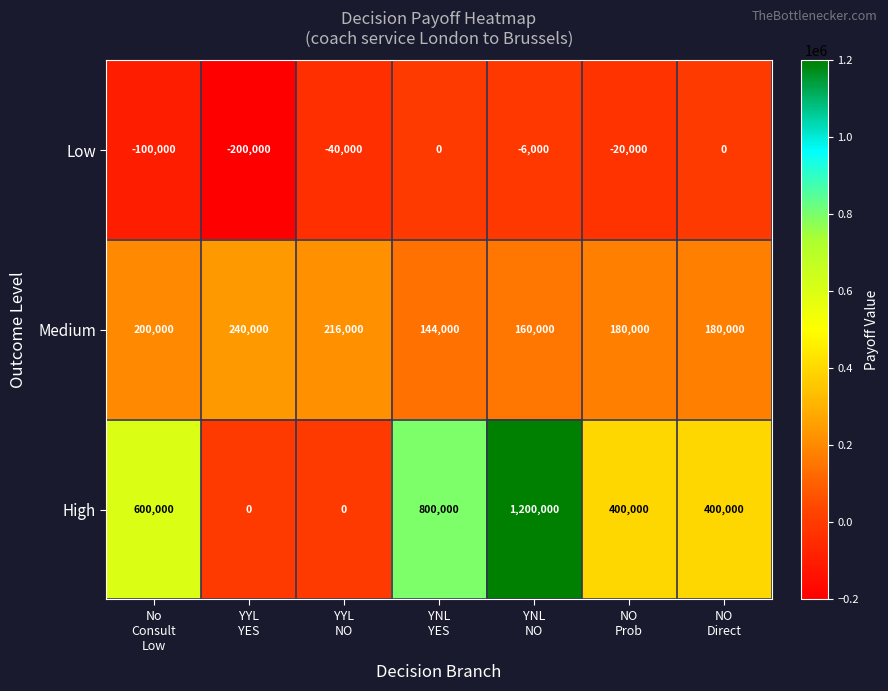

Reading left to right, list all the values displayed in this chart.

Low: -100000	-200000	-40000	0	-6000	-20000	0
Medium: 200000	240000	216000	144000	160000	180000	180000
High: 600000	0	0	800000	1200000	400000	400000